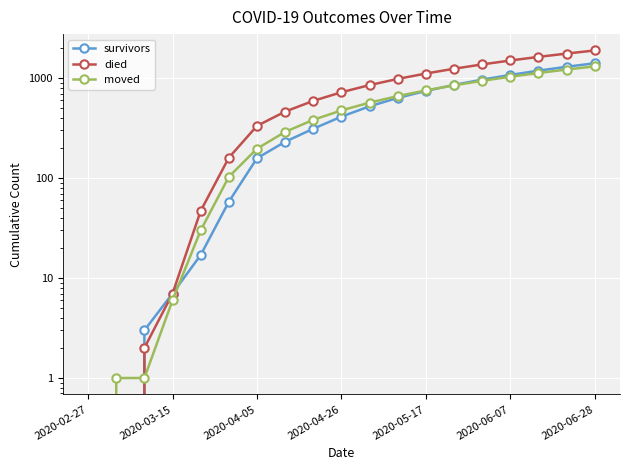

What is the sum of all died values?

14685